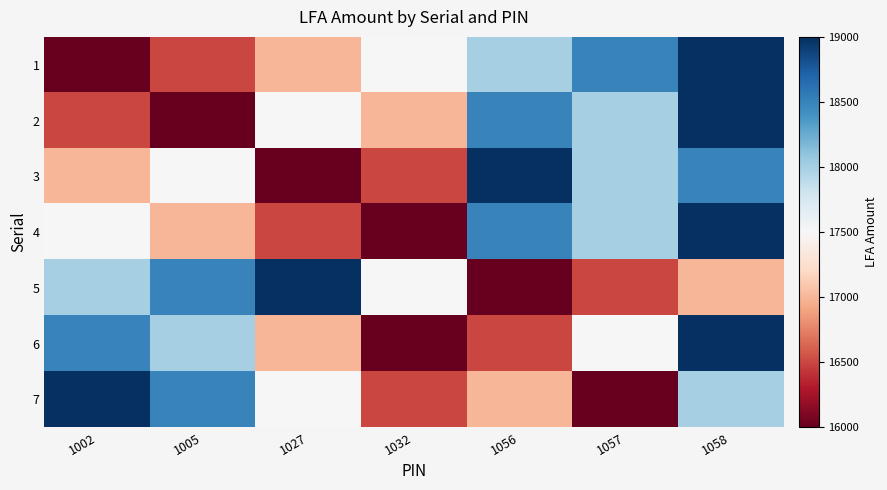

List the series in order of their peak value, highest first.

1, 2, 3, 4, 5, 6, 7